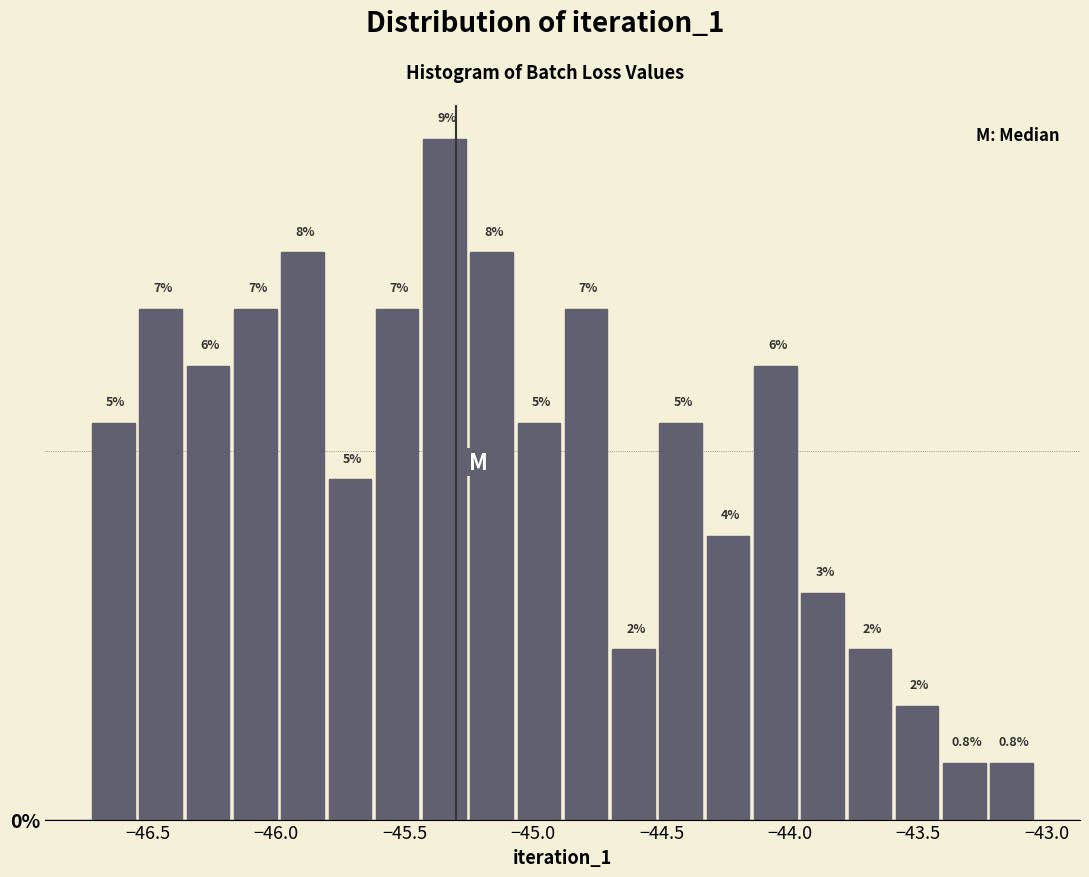

Around what value on the x-axis is the tallest bar? Give the approximate position of its centre, as read against the axis.

-45.35